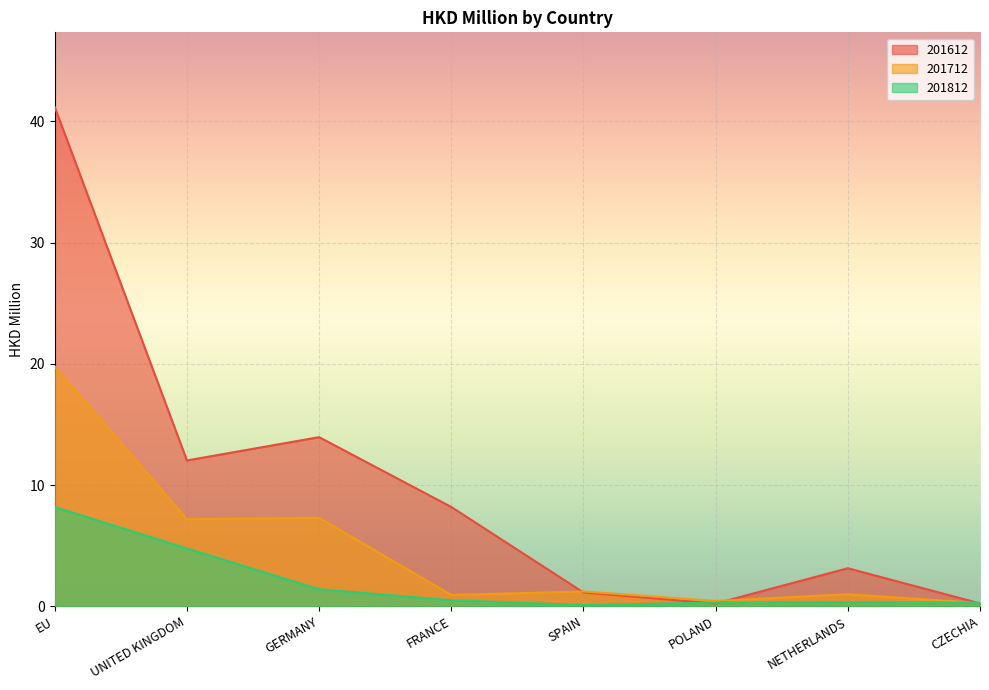

What is the difference between the highest and lowest values at NETHERLANDS?

2.8